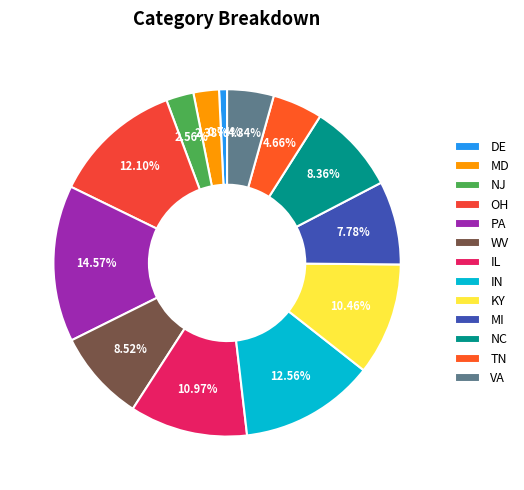

To the nearest percent, what is the combined percentage of MD and MI?

10%